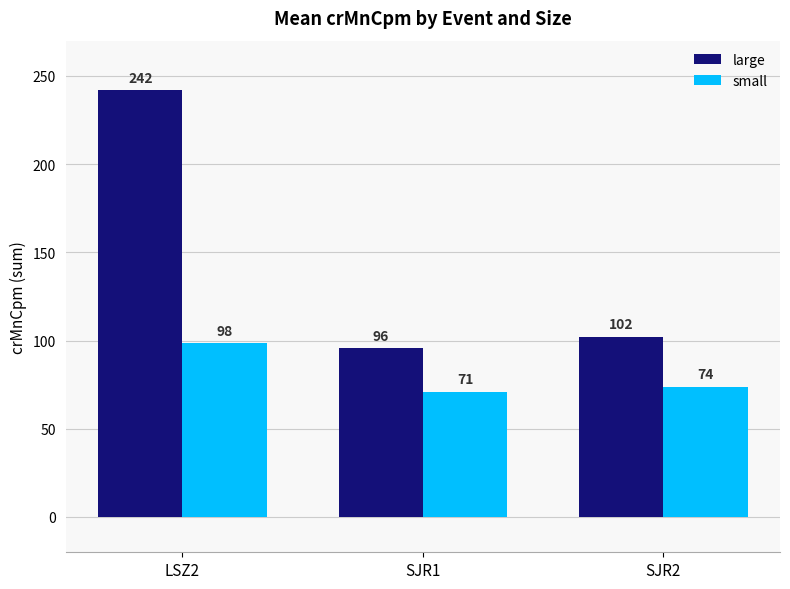

What is the value of the large bar at the 1st from the left?

241.8